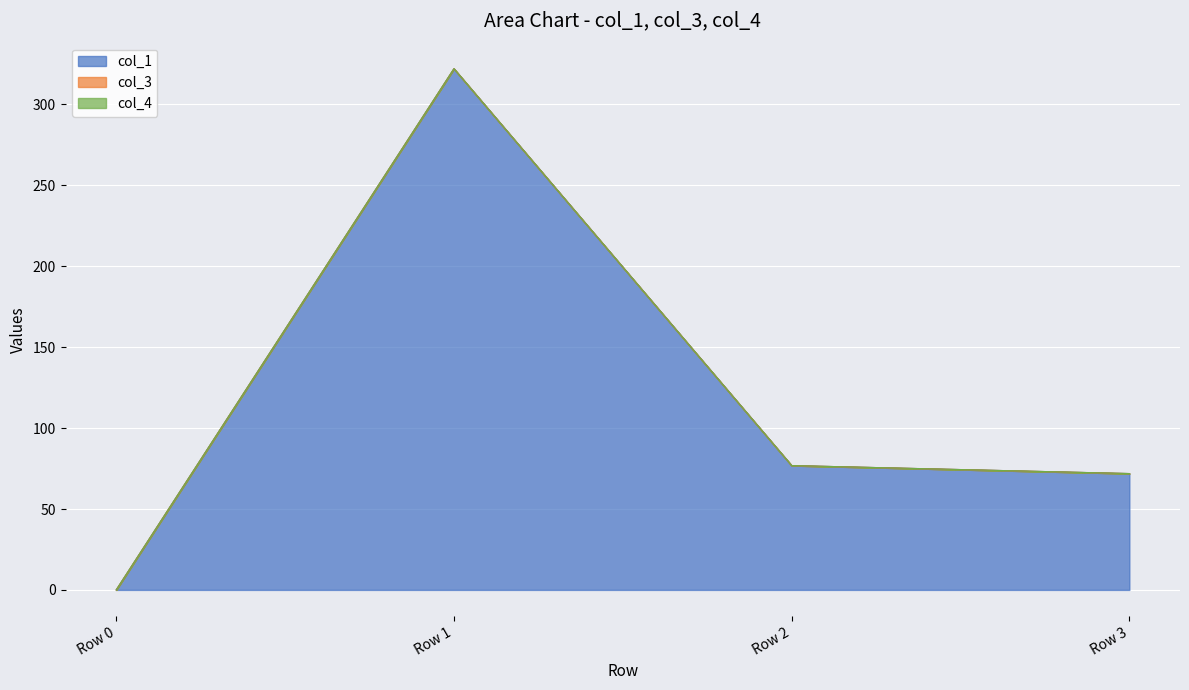

Which category has the highest value across all series?

Row 1